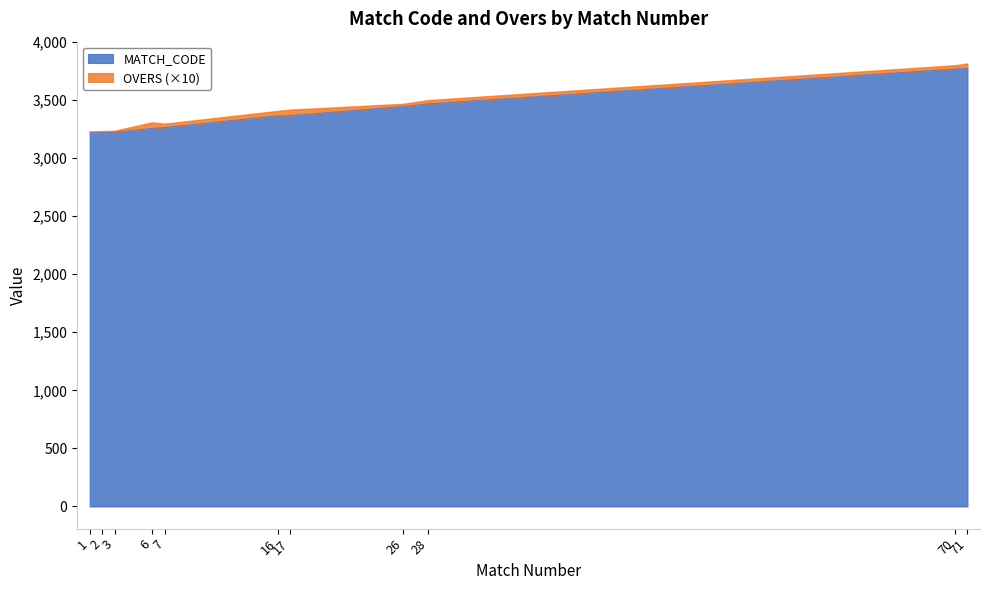

Which label corresponds to the largest value in the chart?

71